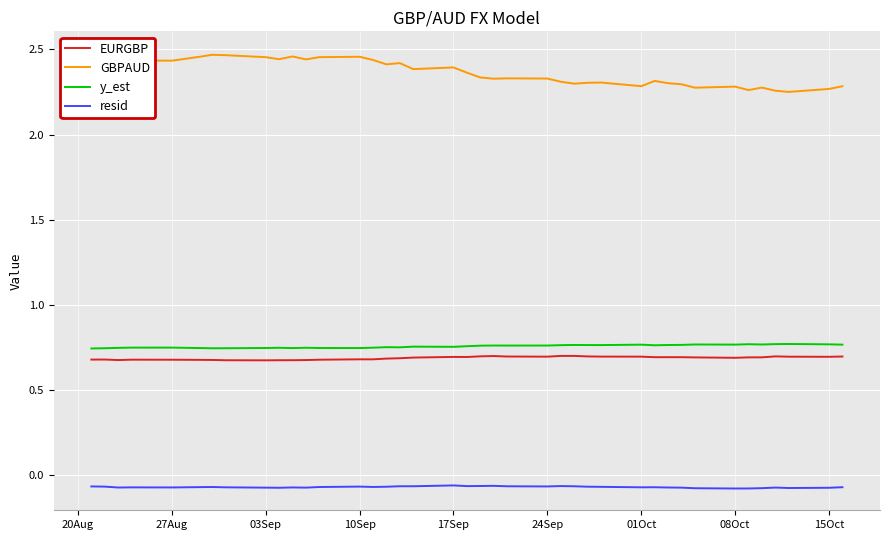

True or false: y_est and resid cross at least once.

False